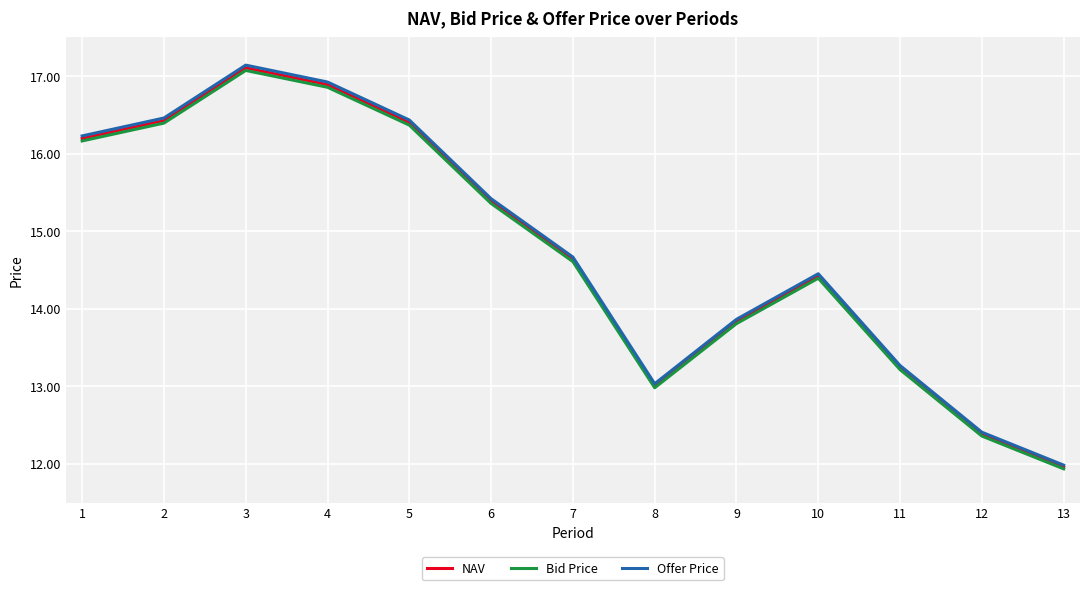

The Bid Price series shows 16.9 at 4. True or false?

True